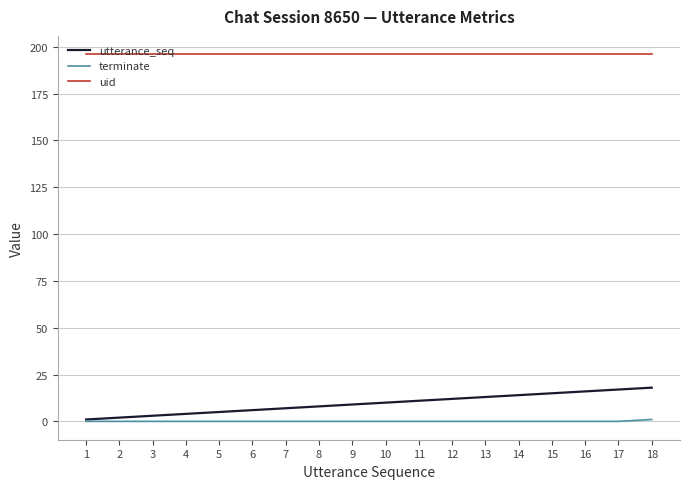

The value of utterance_seq at 17 is 3. True or false?

False